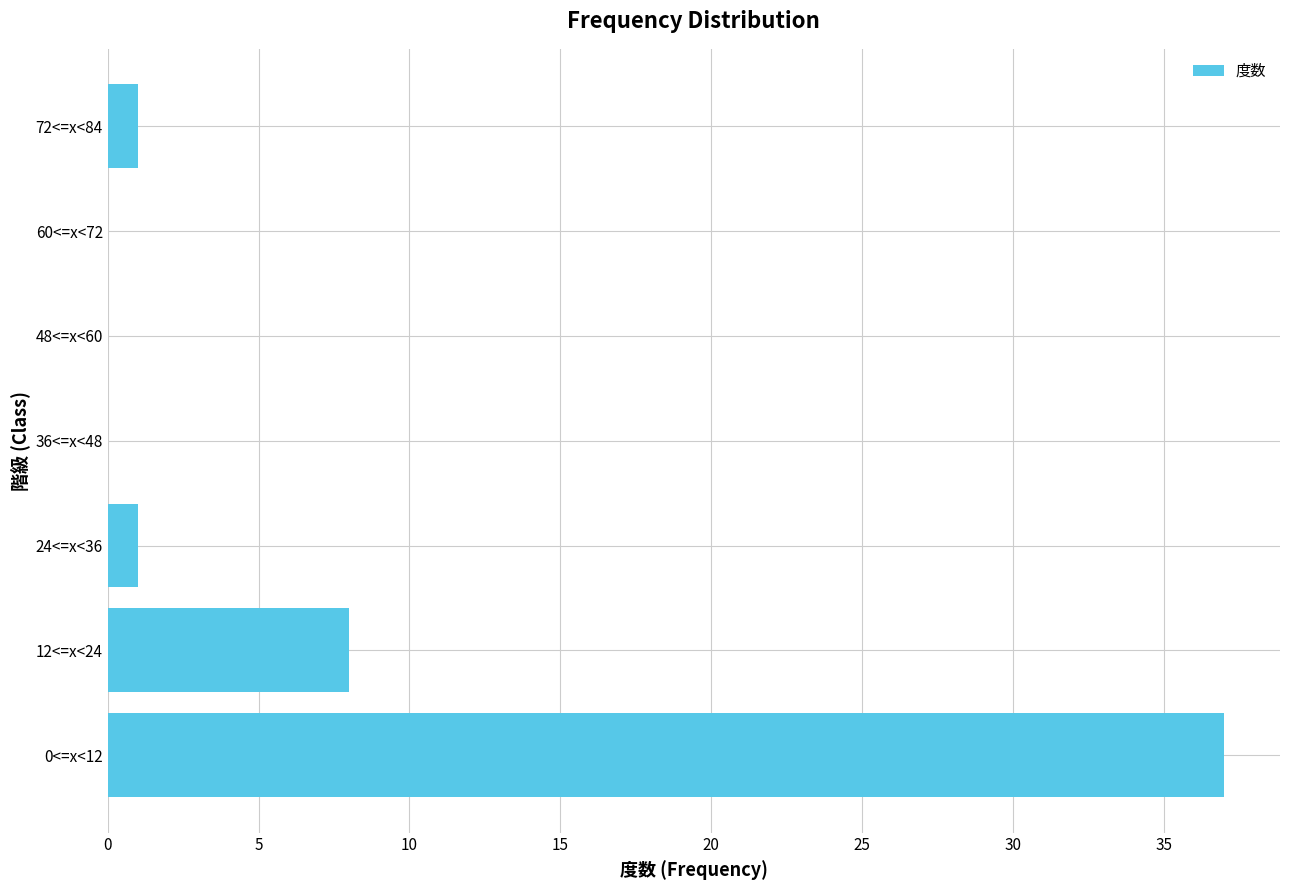

What is the maximum value shown in the chart?

37